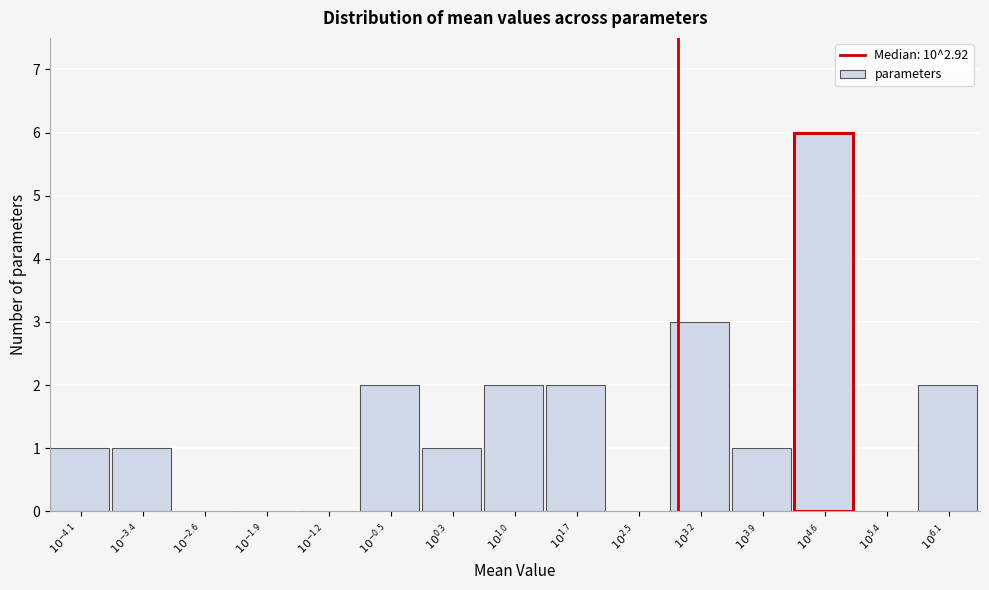

What is the greatest value displayed?

6